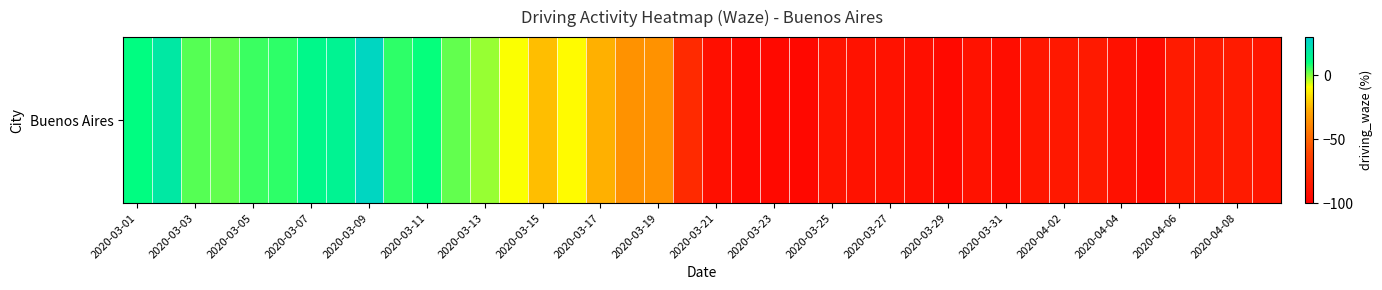

Which has a higher value, 2020-03-29 or 2020-03-31?

2020-03-31